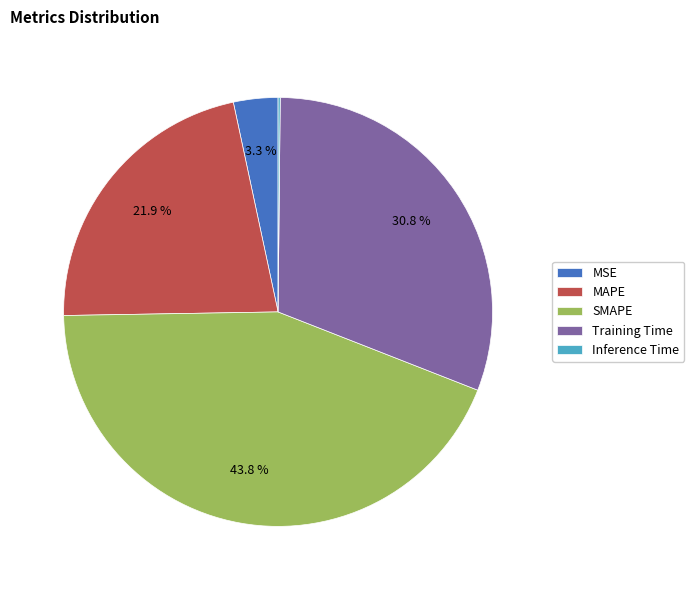

Between MSE and MAPE, which is larger?

MAPE